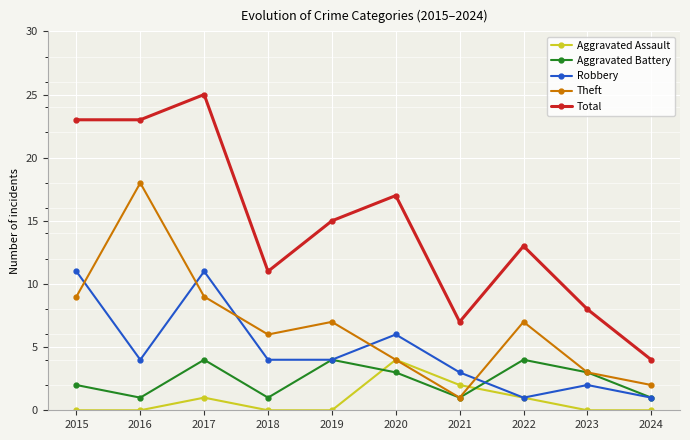

What is the difference between the highest and lowest values at 2022?

12